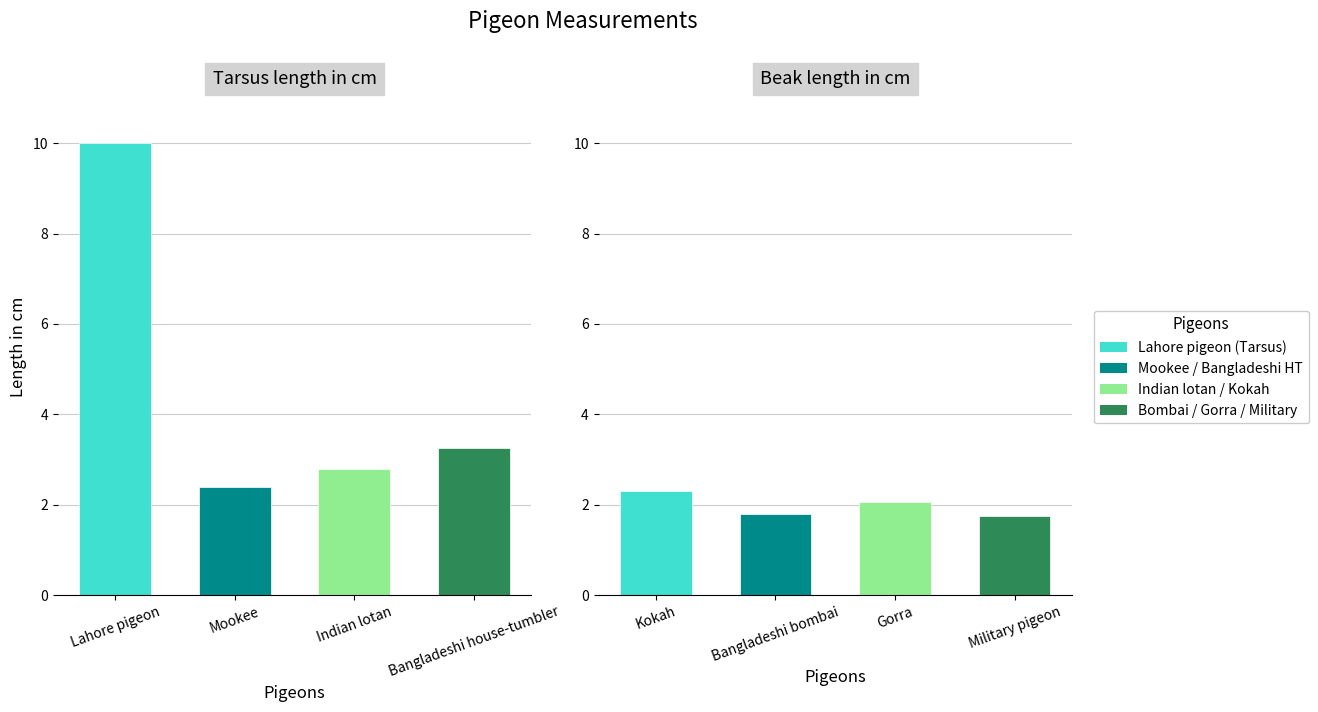

Rank the series at Bangladeshi house-tumbler from highest to lowest value.

Tarsus length in cm, Beak length in cm